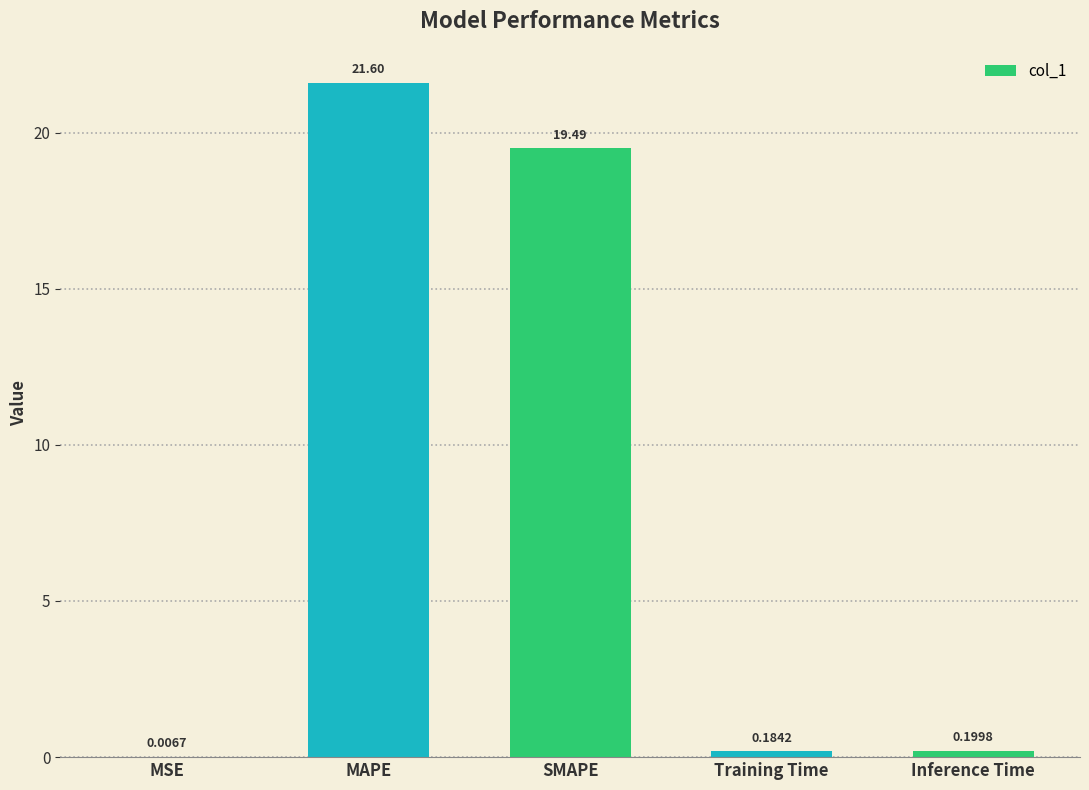

What is the sum of all values?

41.5